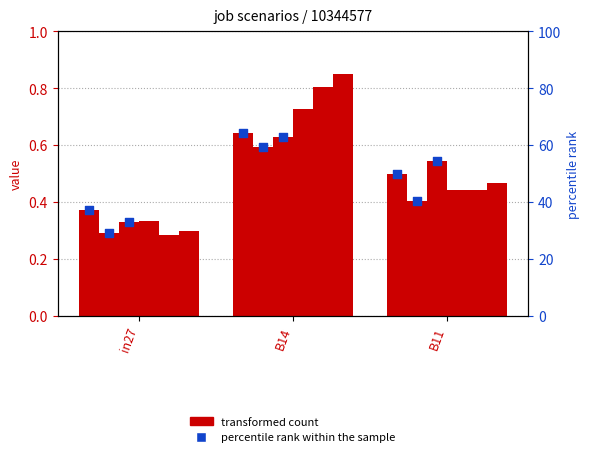

Which has a higher value, B11 or B14?

B14